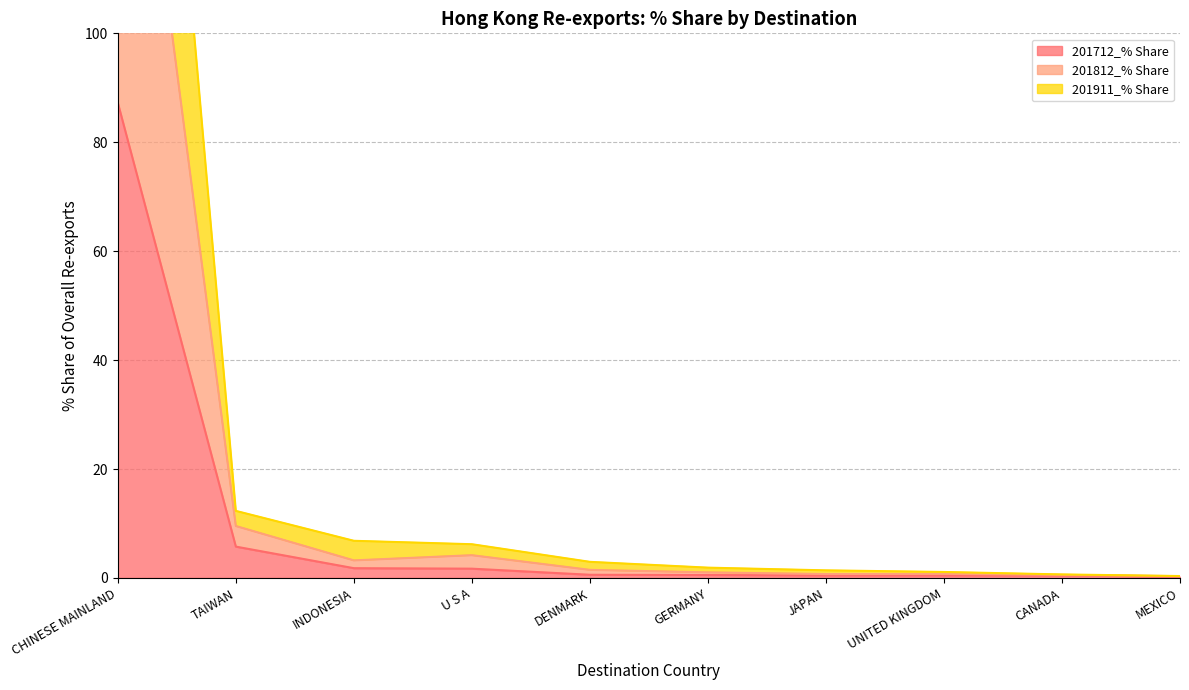

The 201812_% Share series shows 4.5 at DENMARK. True or false?

False